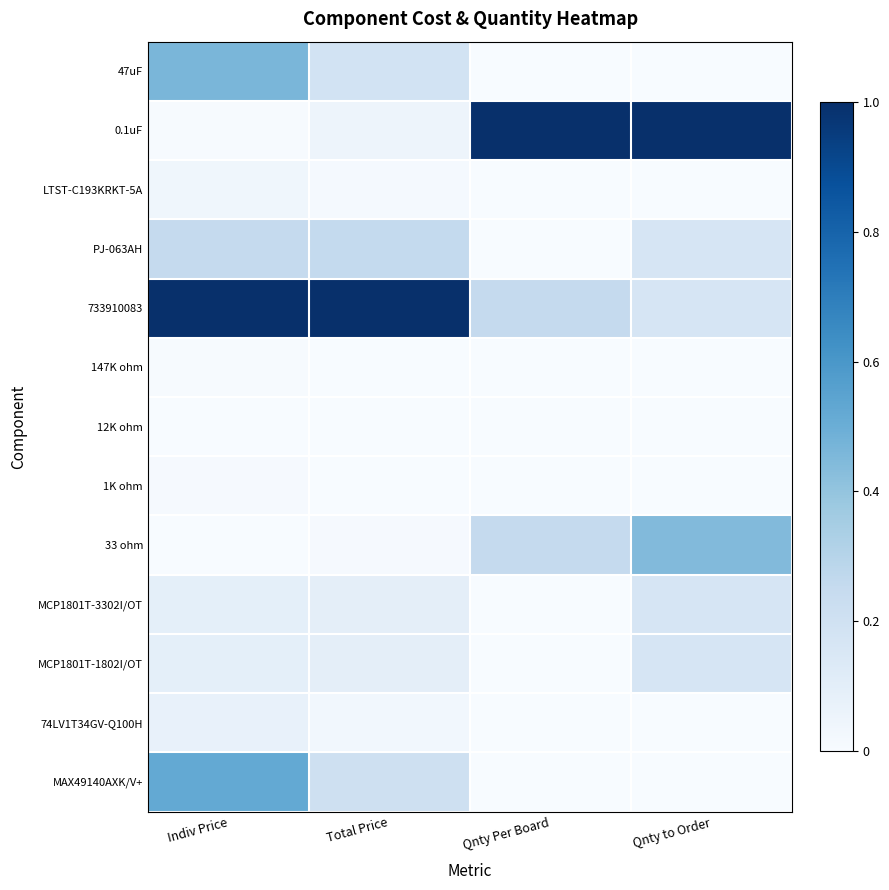

List the series in order of their peak value, highest first.

0.1uF, 733910083, MAX49140AXK/V+, 47uF, 33 ohm, PJ-063AH, MCP1801T-3302I/OT, MCP1801T-1802I/OT, 74LV1T34GV-Q100H, LTST-C193KRKT-5A, 1K ohm, 147K ohm, 12K ohm